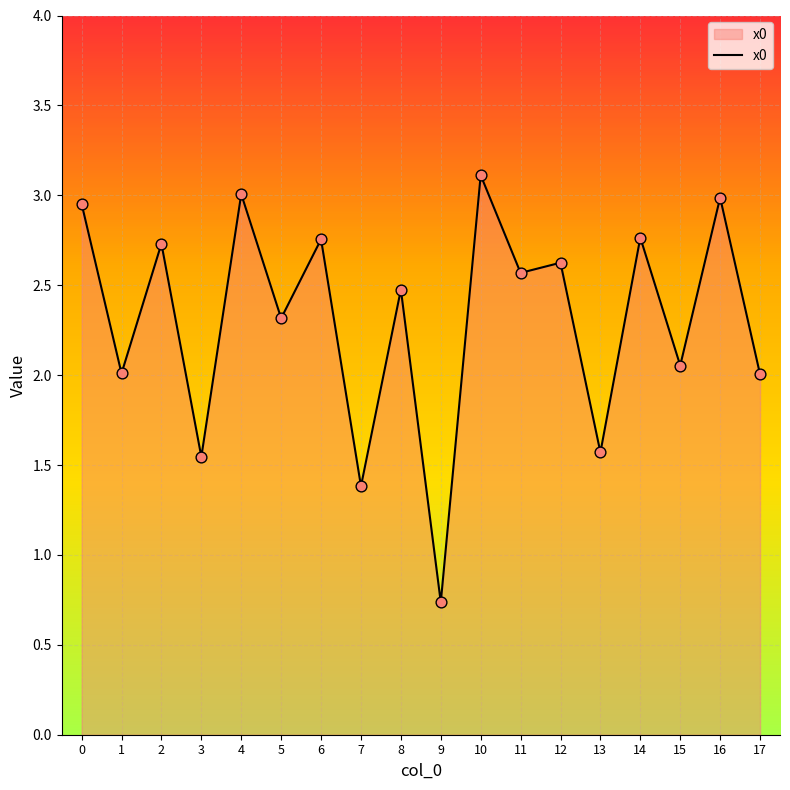

What is the change in value from 1 to 2?

+0.7